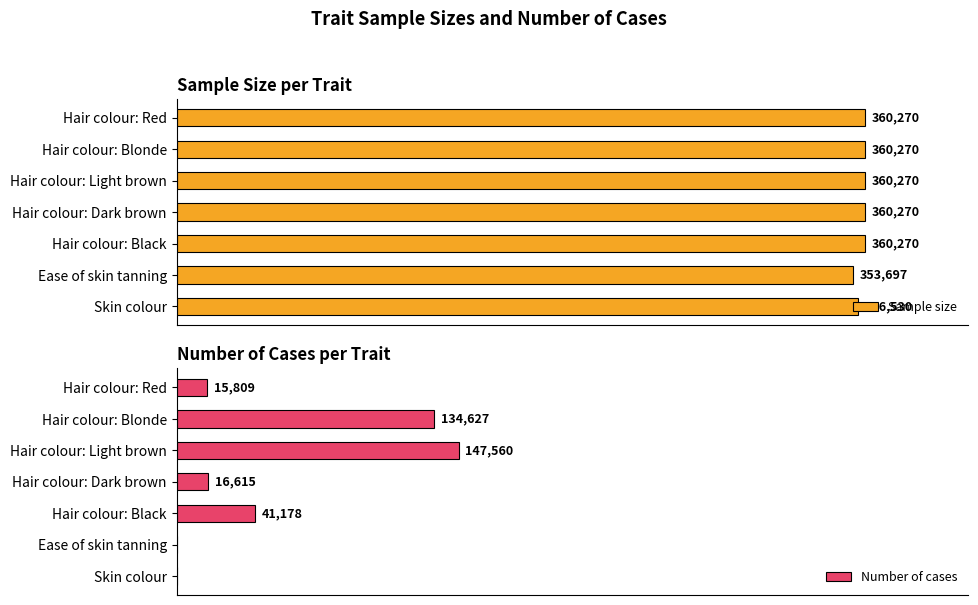

List the series in order of their peak value, highest first.

Sample size, Number of cases